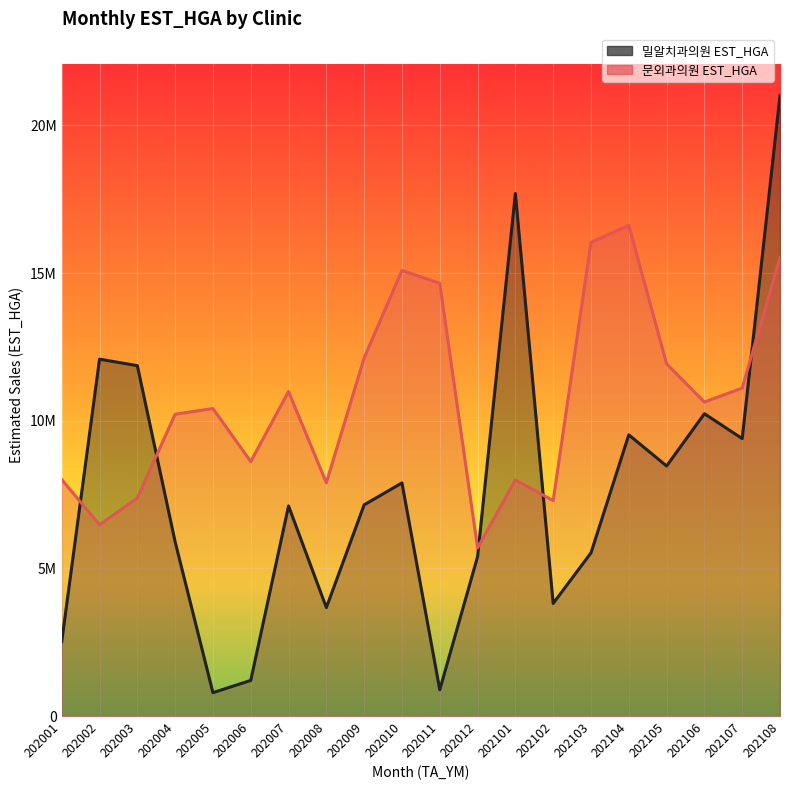

What is the minimum value shown in the chart?

794448